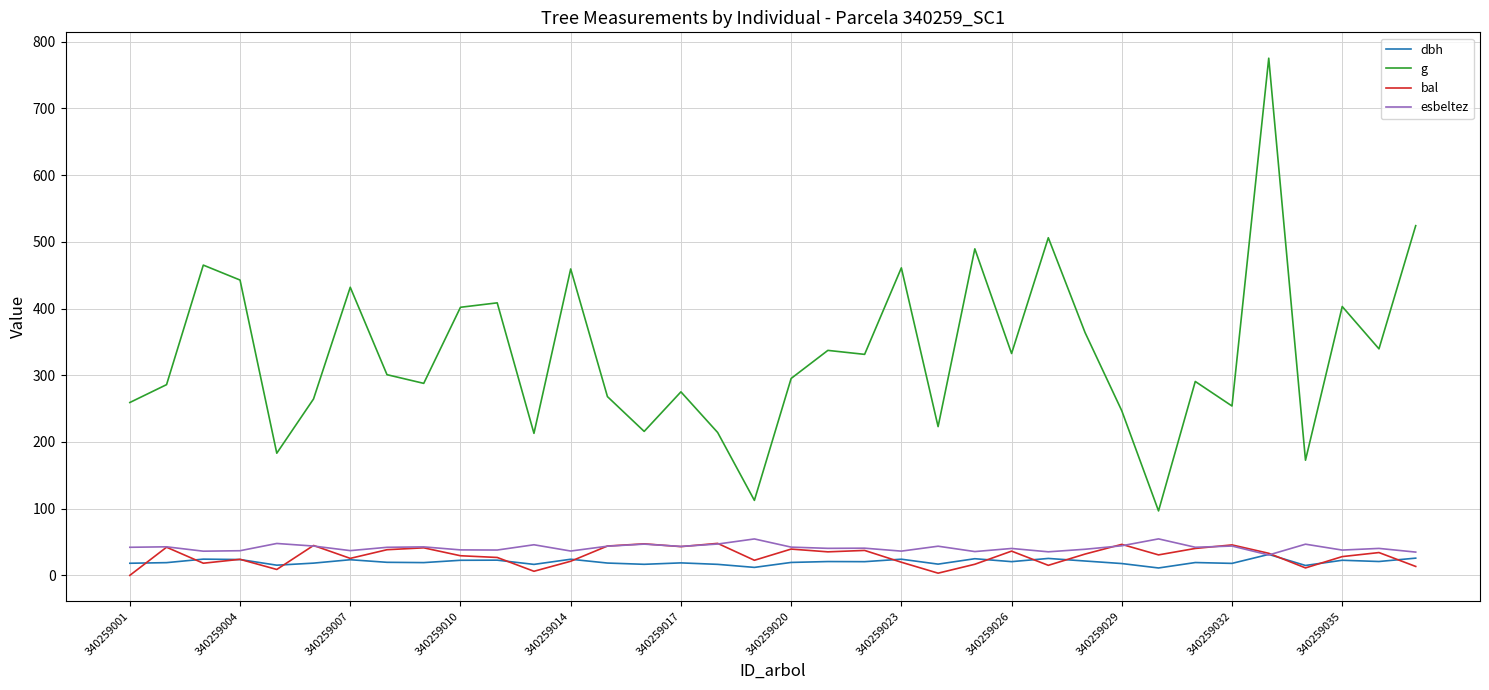

True or false: dbh and g cross at least once.

False